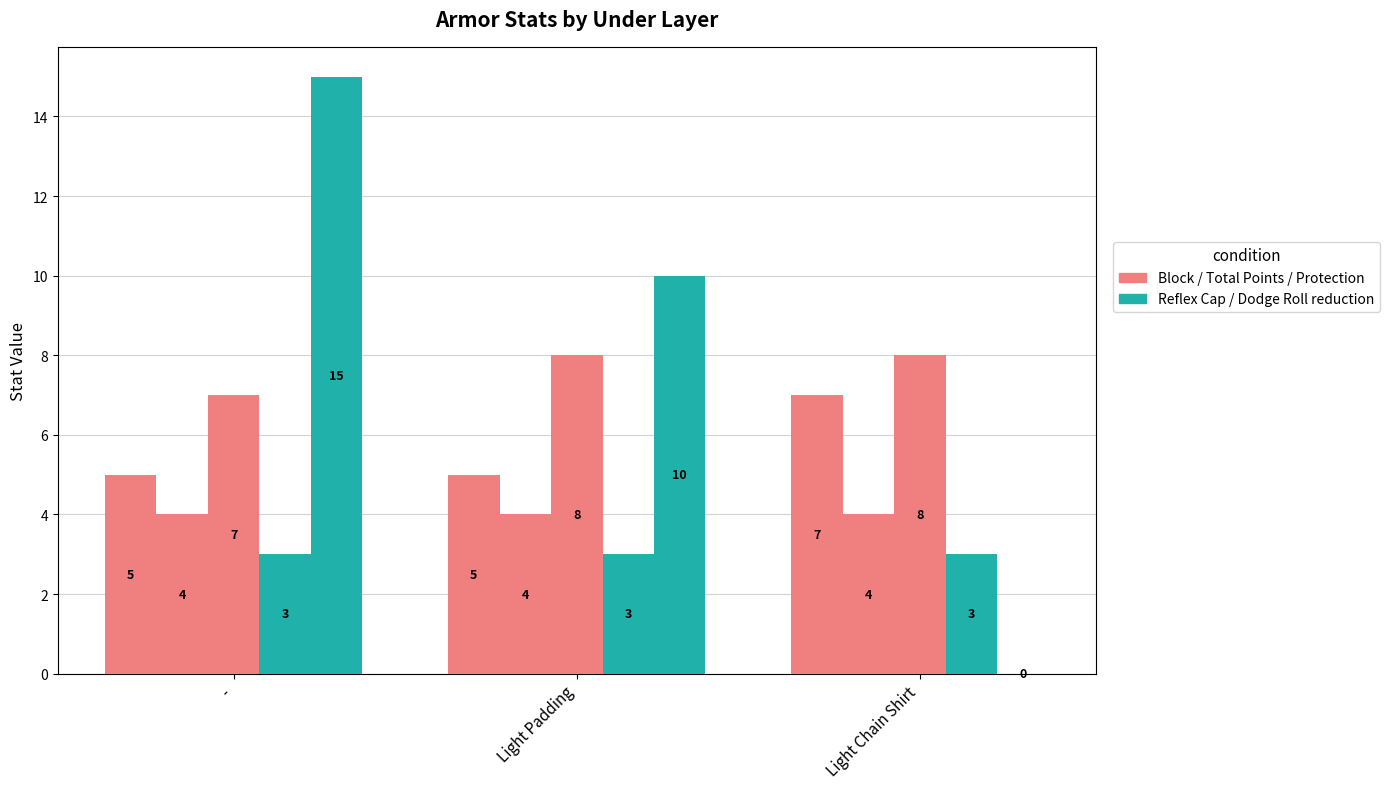

Are the bars horizontal?

No